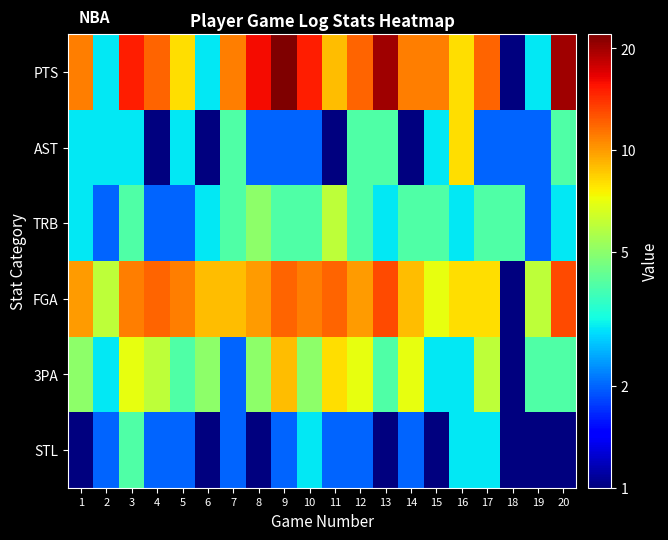

Between 10 and 18, which series saw the biggest shift?

PTS